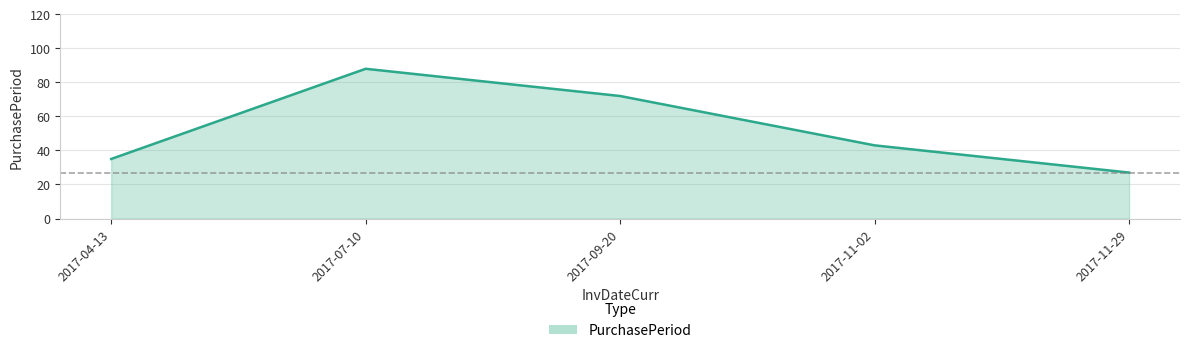

How many values are between 35 and 72?

3